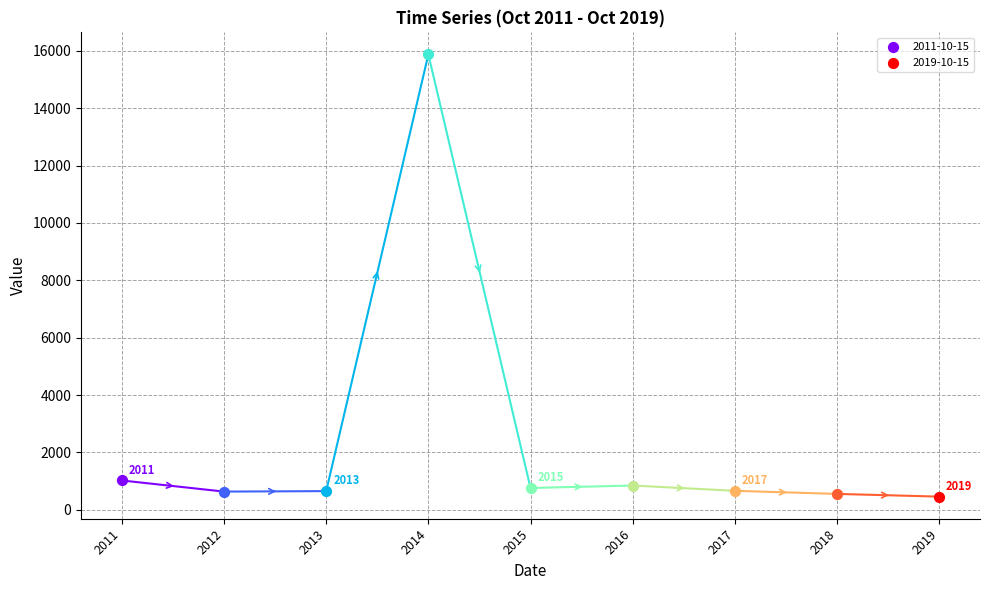

Approximately how many times larger is the value at 2013-10-15 compared to 2012-10-15?

1.0